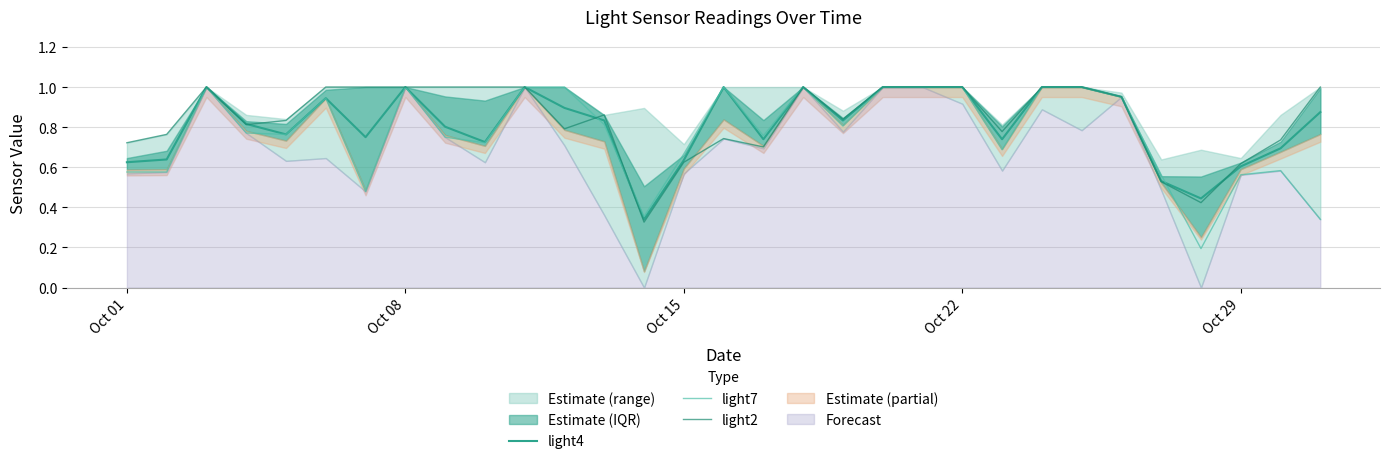

In light7, how many points are lower than both neighbors (excluding endpoints)?

8